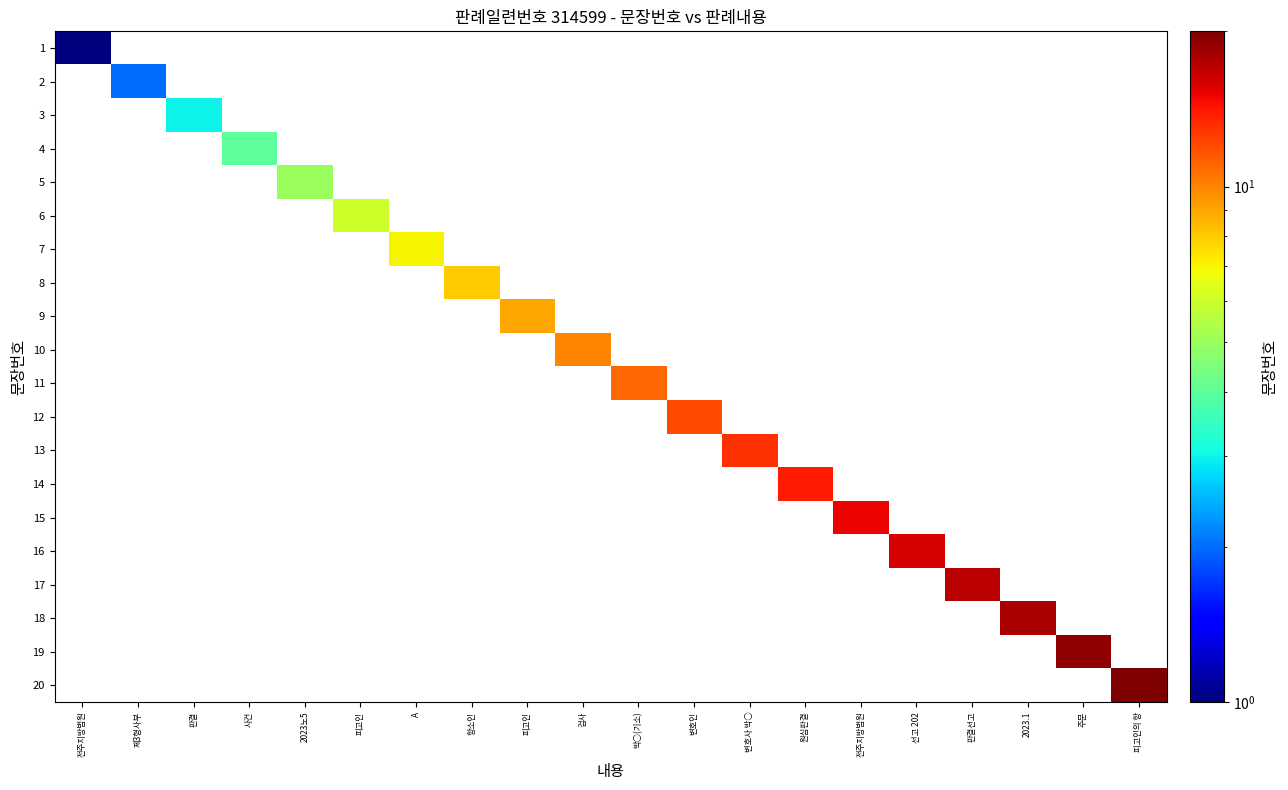

Count the number of categories in the chart.

20